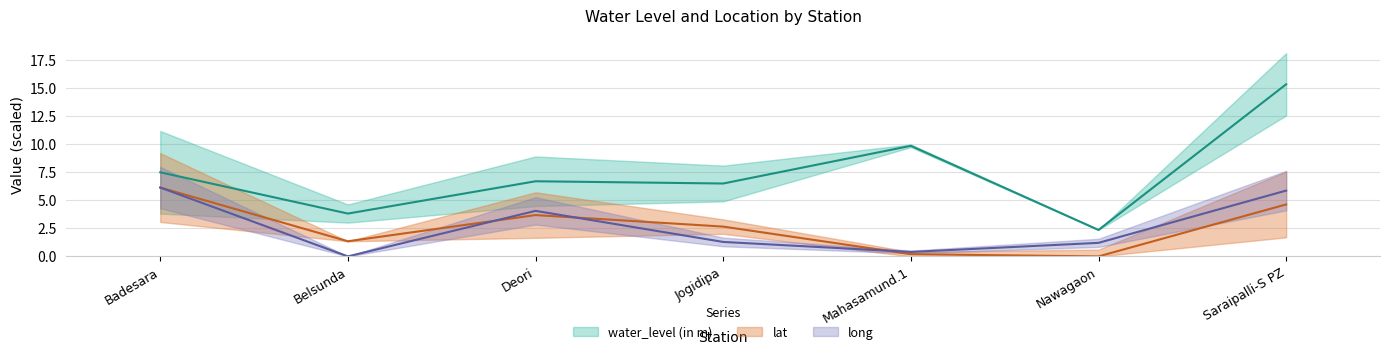

True or false: water_level (in m) and lat intersect in this chart.

False